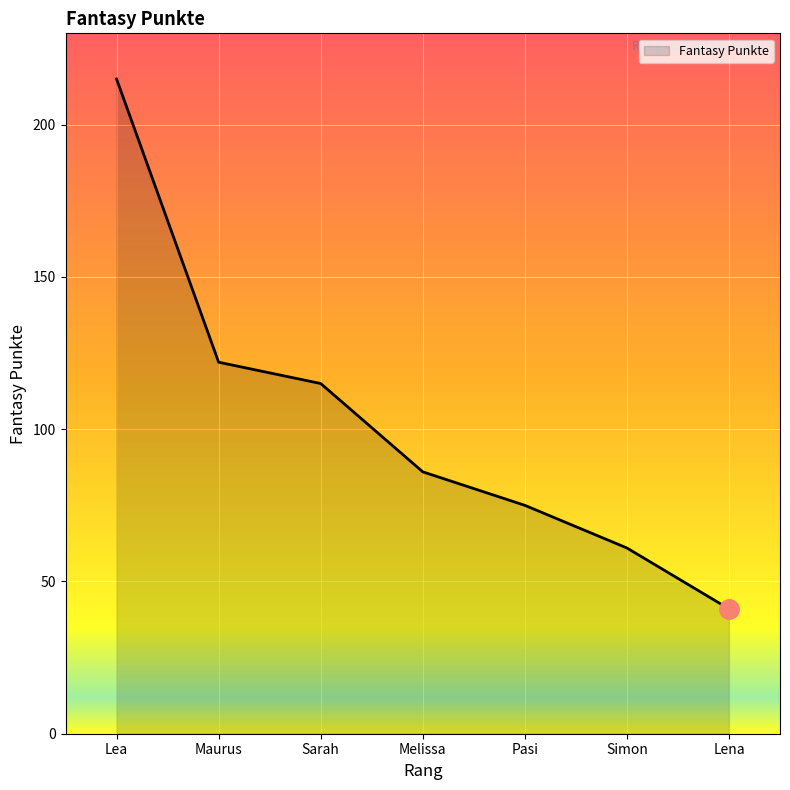

Rank the categories by value from highest to lowest.

Lea, Maurus, Sarah, Melissa, Pasi, Simon, Lena